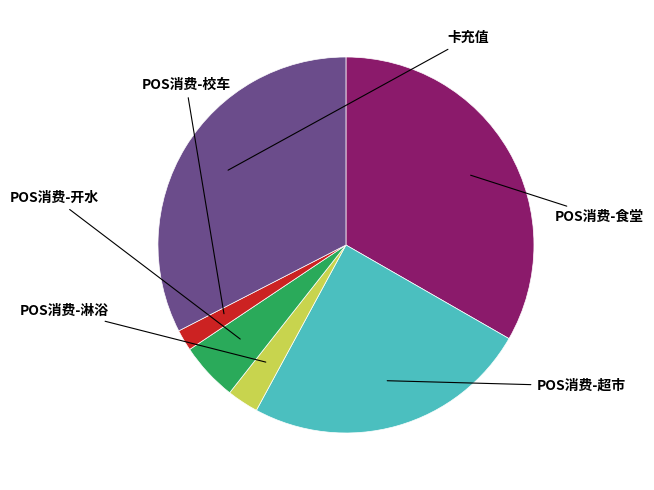

Which has a higher value, 卡充值 or POS消费-校车?

卡充值